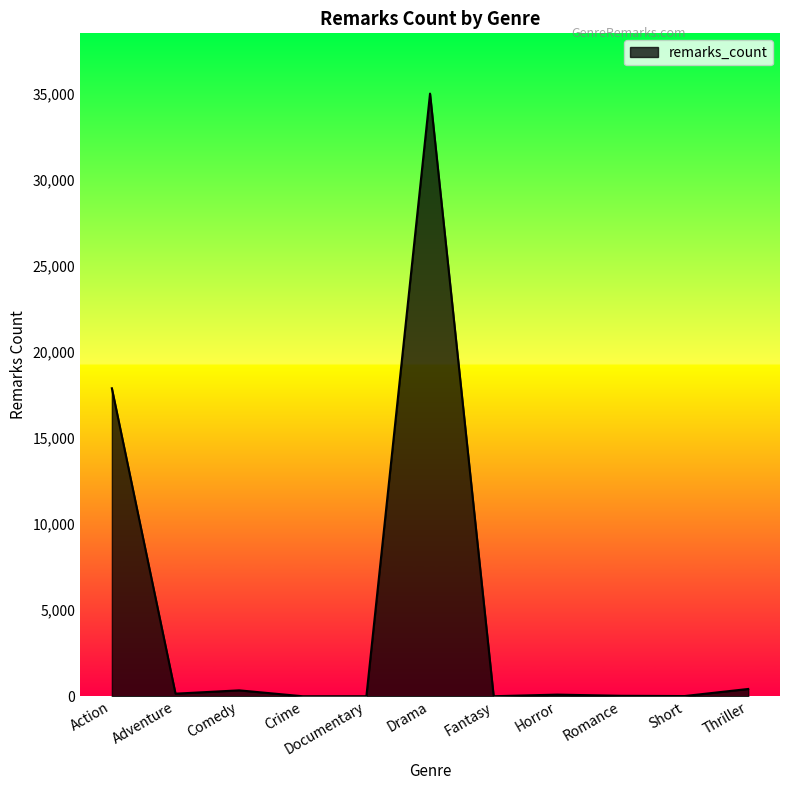

What is the maximum value shown in the chart?

35022